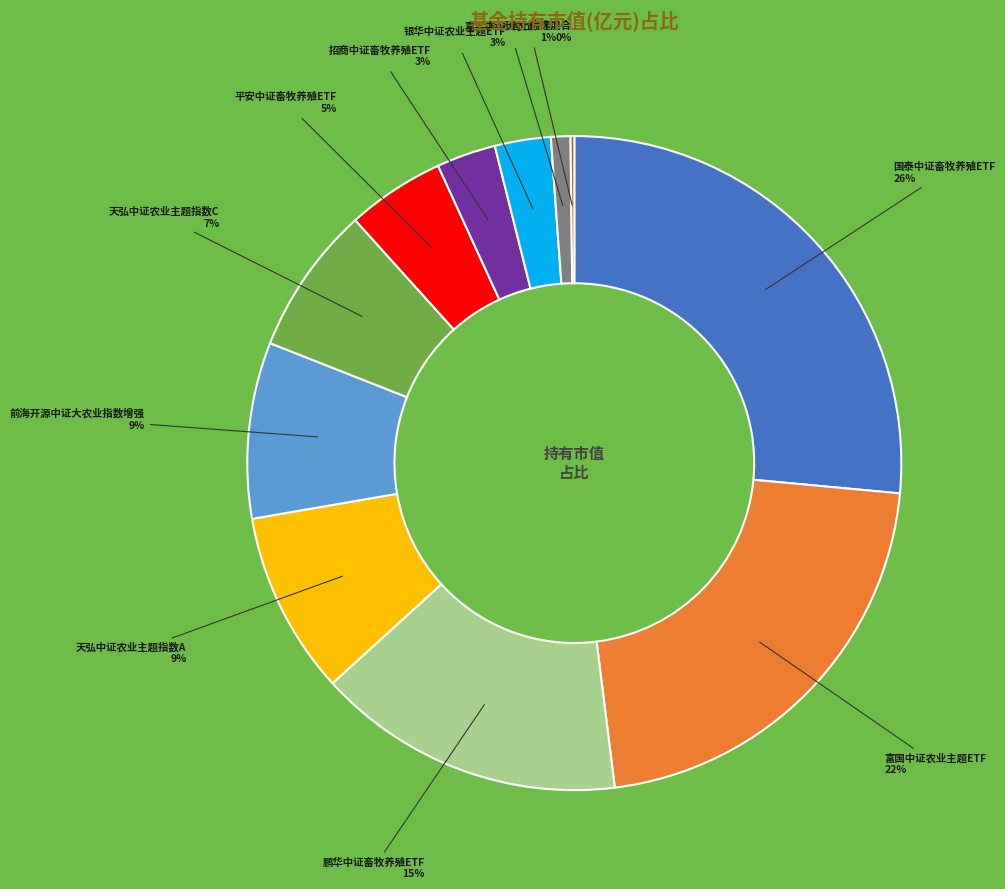

To the nearest percent, what is the difference between the largest and smallest slice percentages?

26%